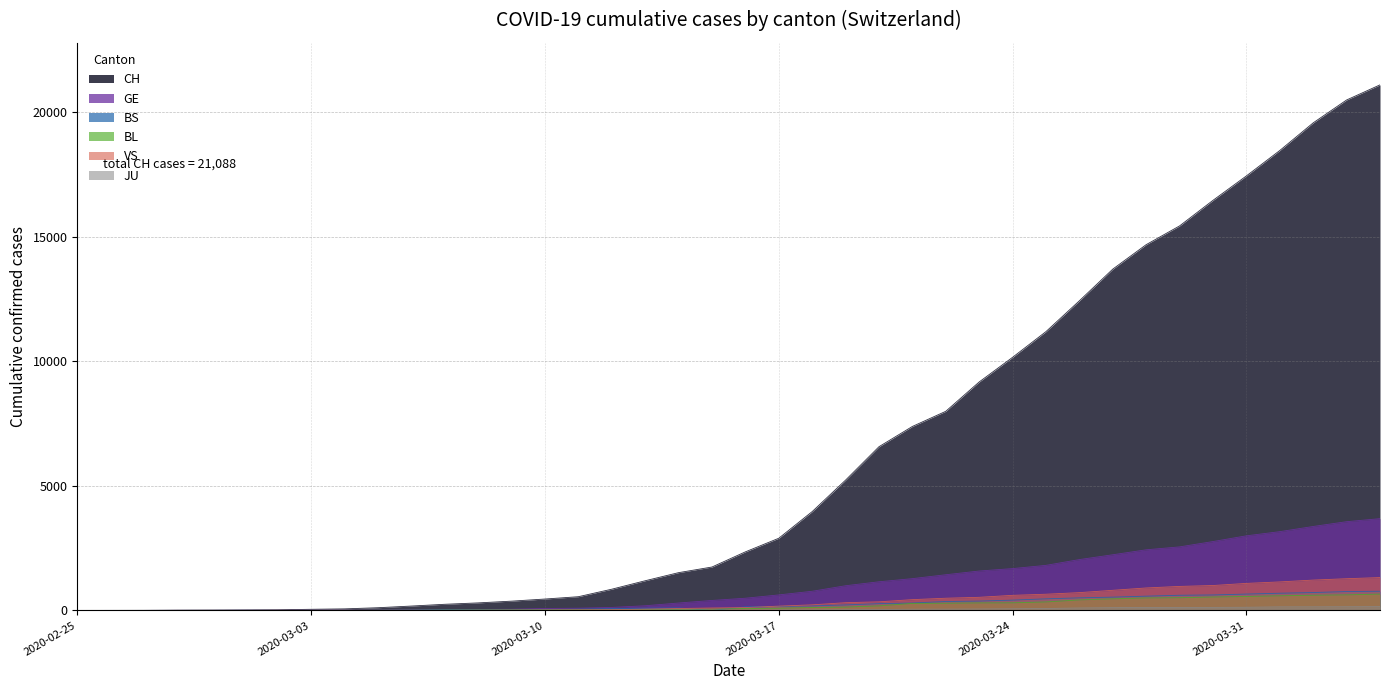

Is the value of JU at 2020-03-09 greater than the value of BS at 2020-03-26?

No